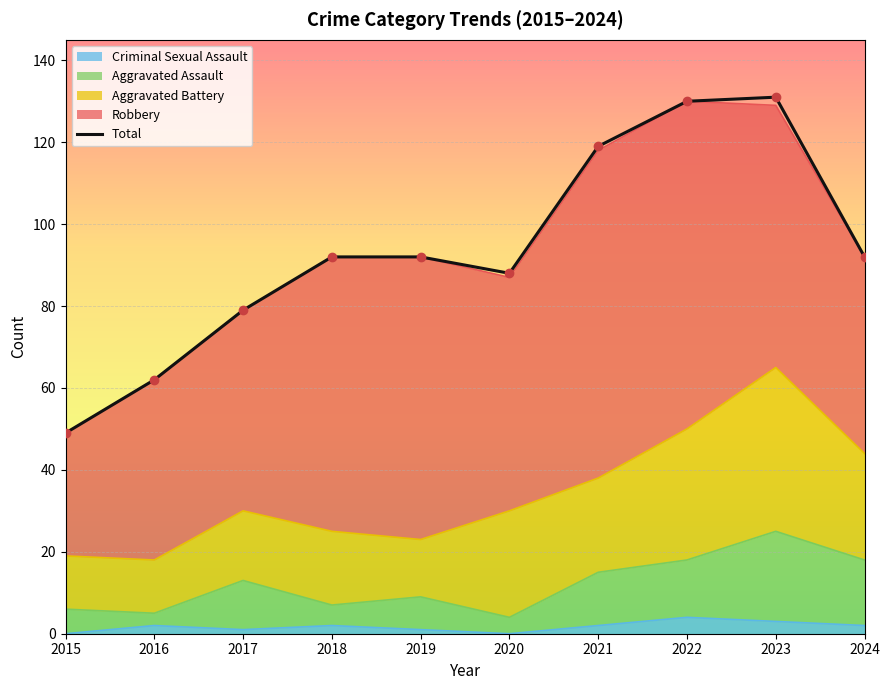

What is the ratio of the value at 2019 to the value at 2018?

1.0